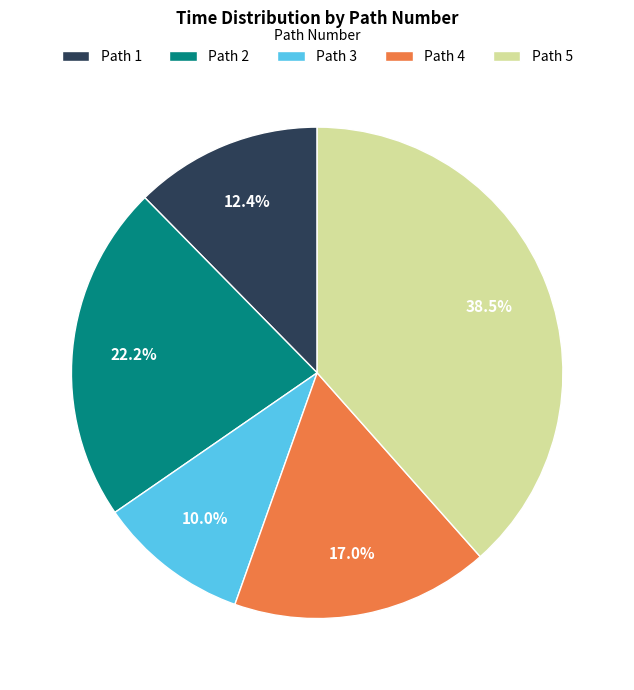

Is there a majority slice in this chart?

No